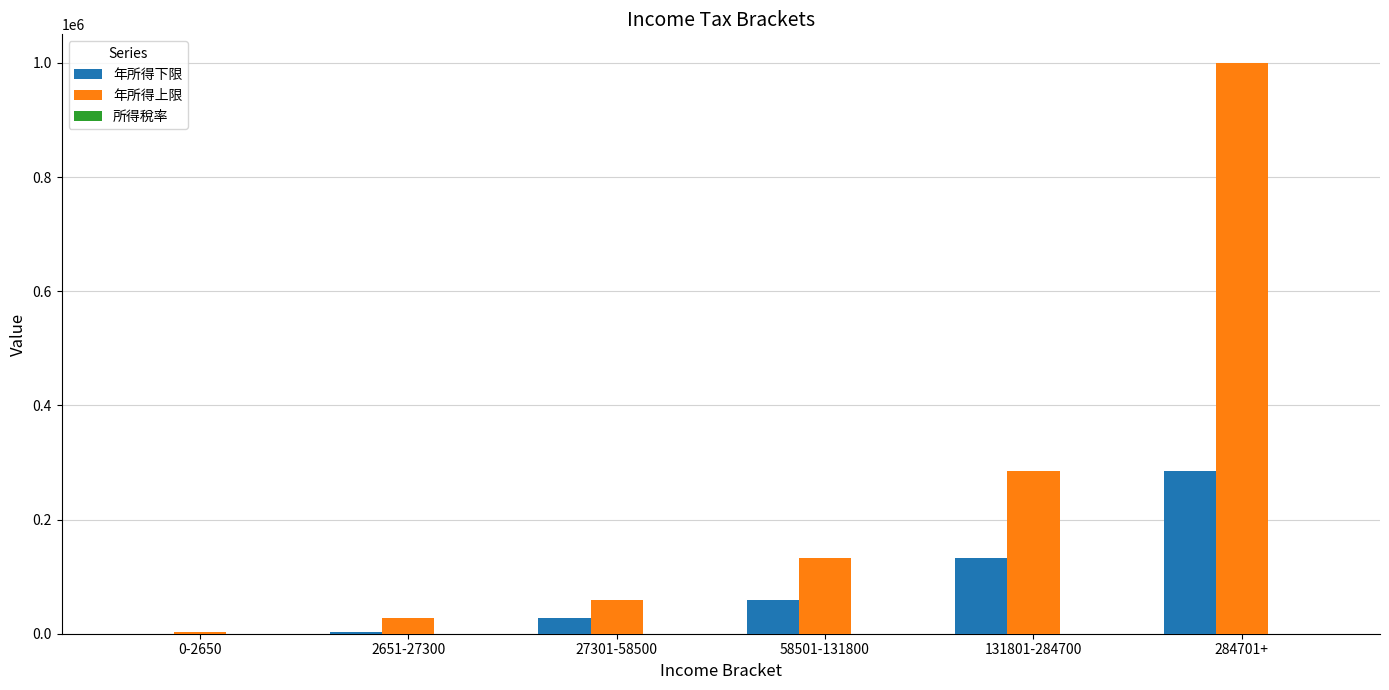

Which series changed the most between 58501-131800 and 284701+?

年所得上限